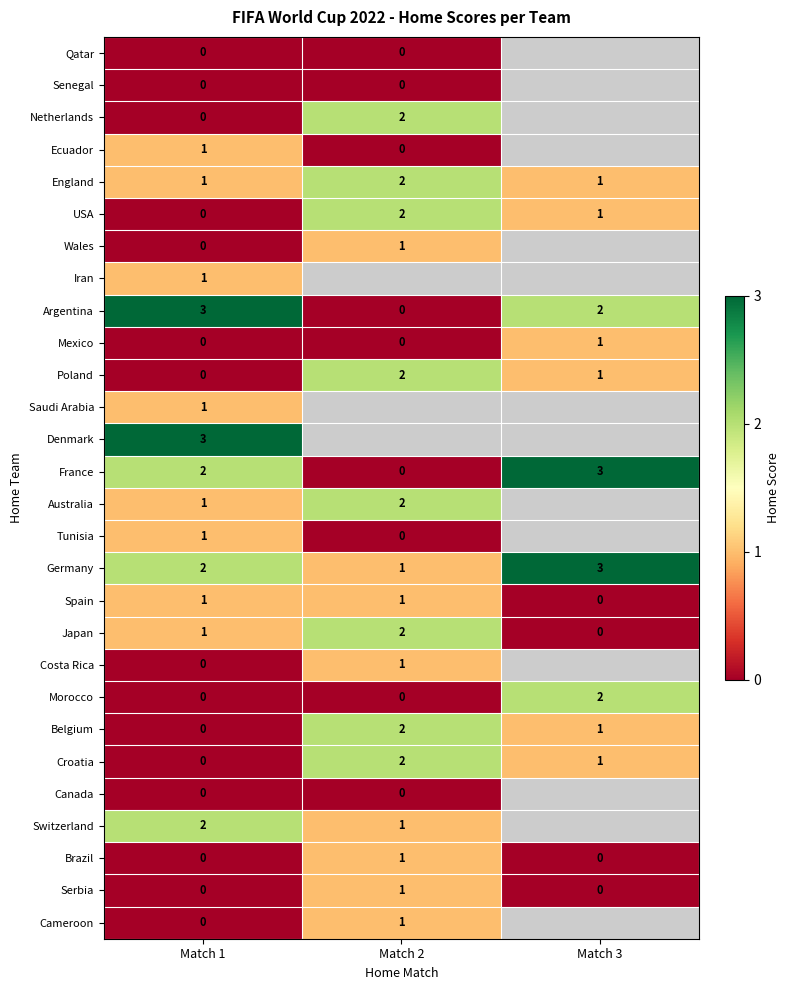

The value of Morocco at Match 3 is 2. True or false?

True